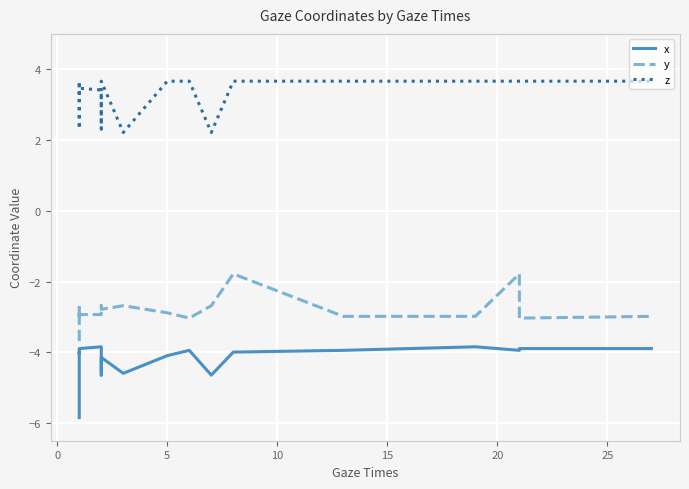

How many interior local valleys does the y series have?

4